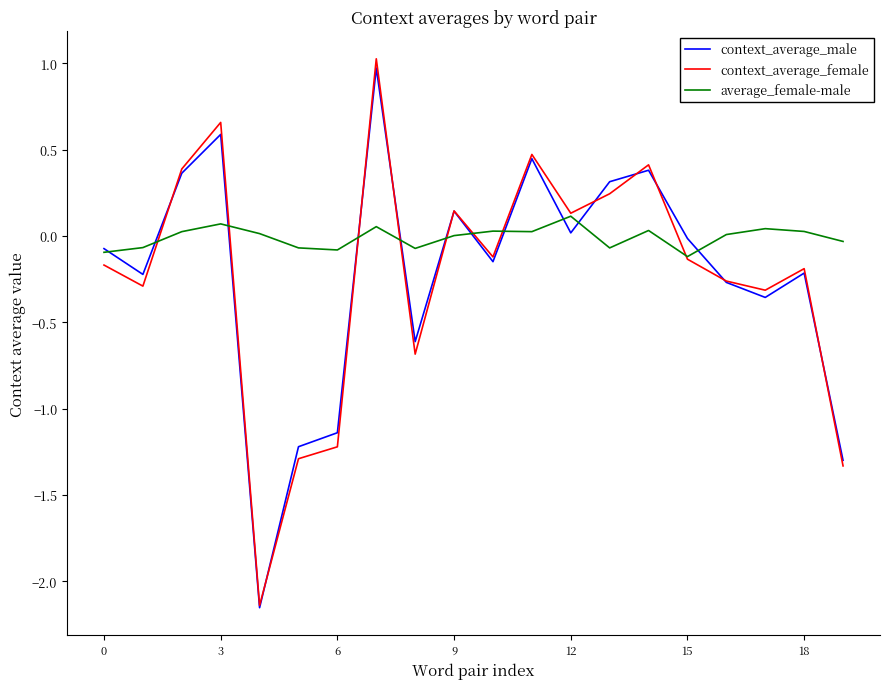

How many values in the context_average_female series exceed 0?

8